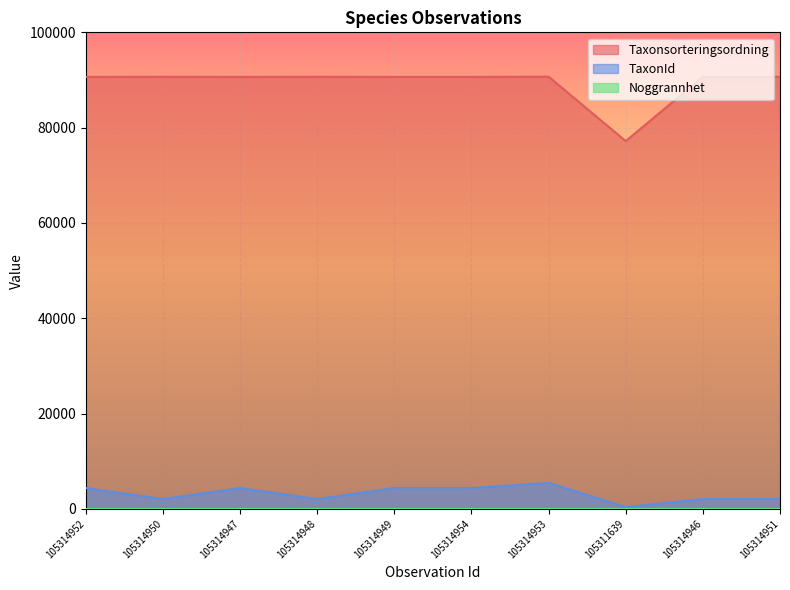

What is the label of the 8th point from the left?

105311639